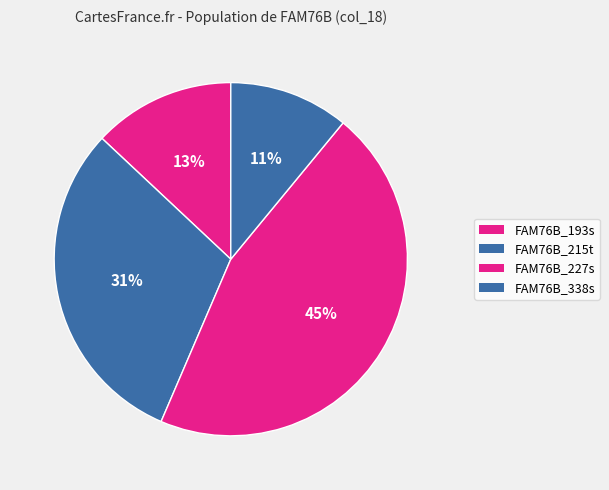

True or false: FAM76B_215t accounts for 31% of the total.

True